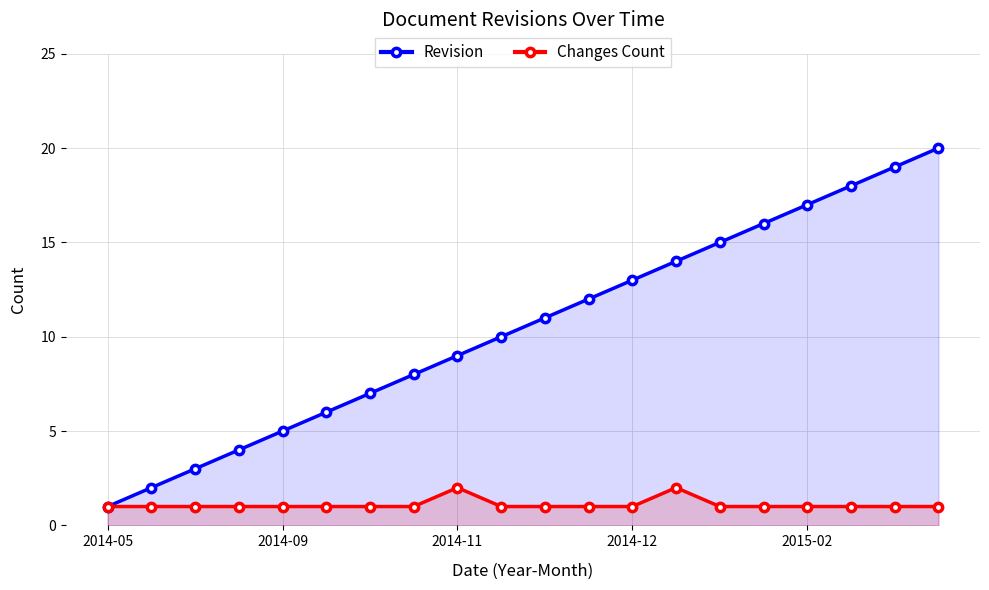

Rank the series by their maximum value, from lowest to highest.

Changes Count, Revision